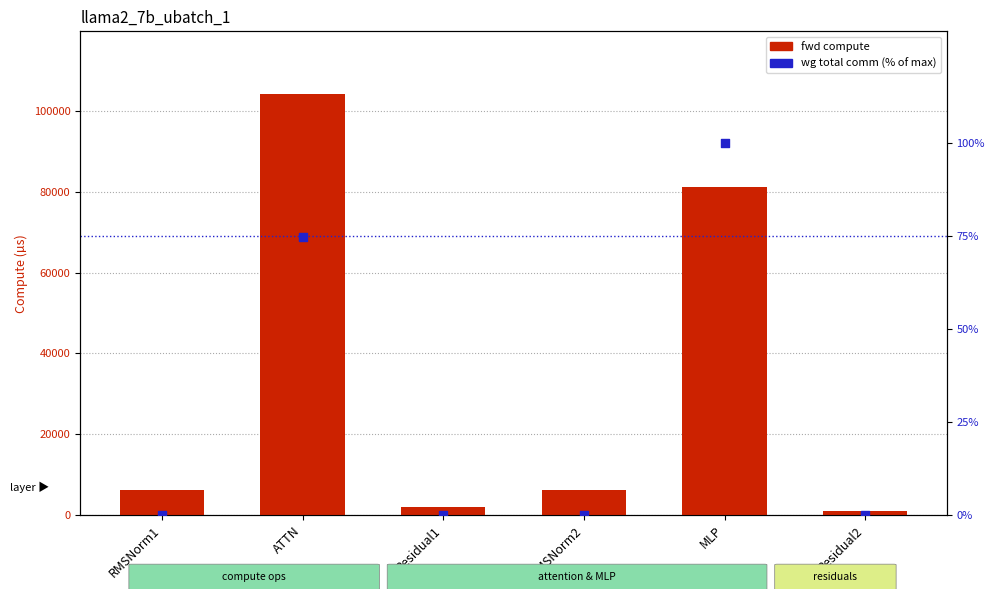

At which category is the sum across all series the highest?

ATTN